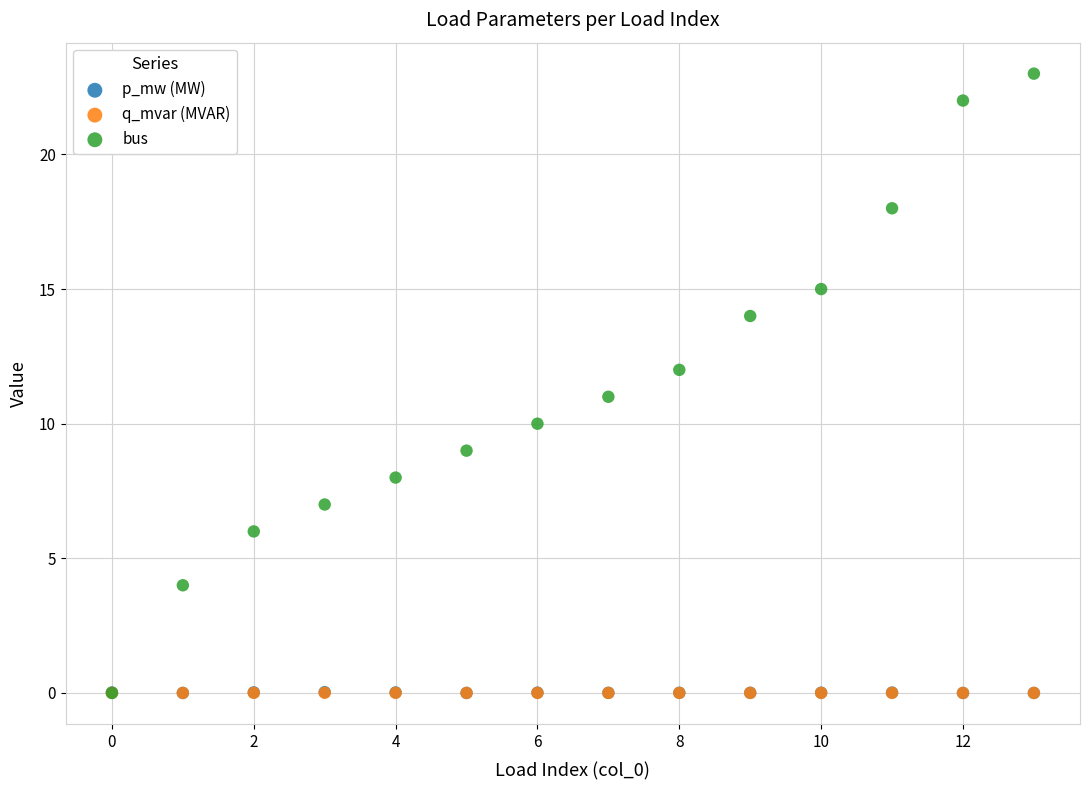

What are all the series names shown in the legend?

p_mw (MW), q_mvar (MVAR), bus